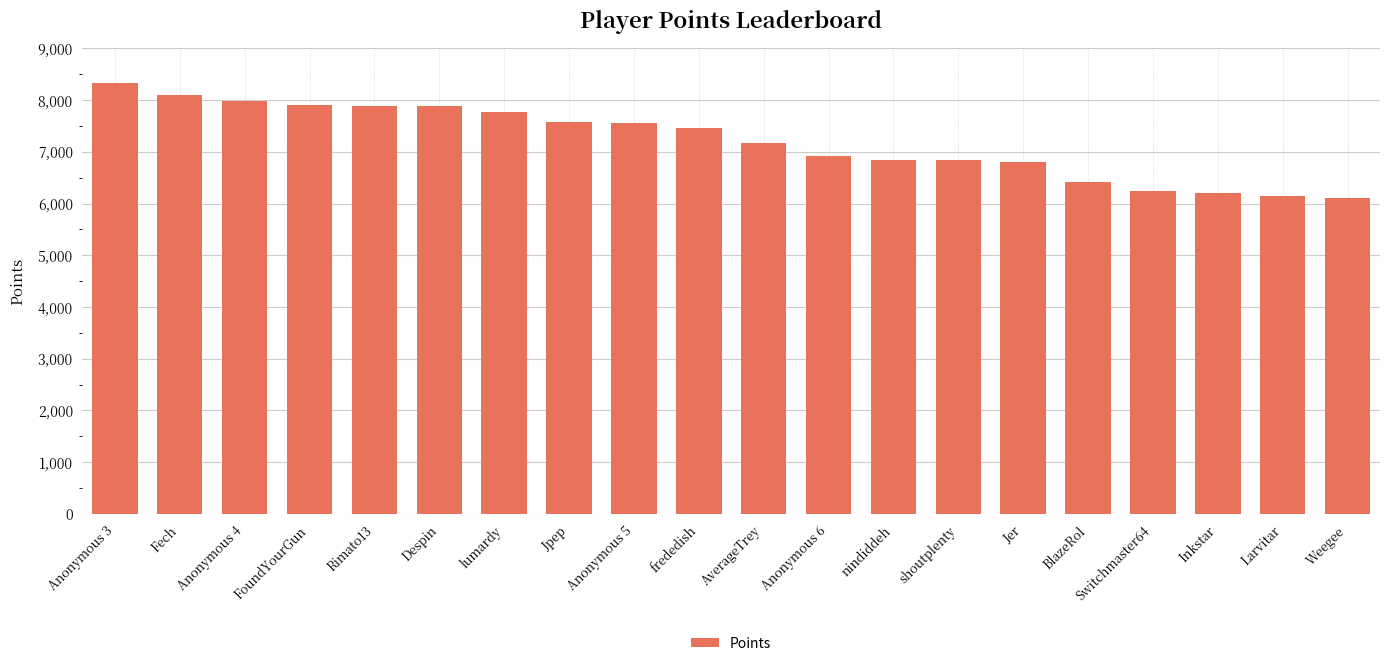

What is the label of the 2nd bar from the right?

Larvitar